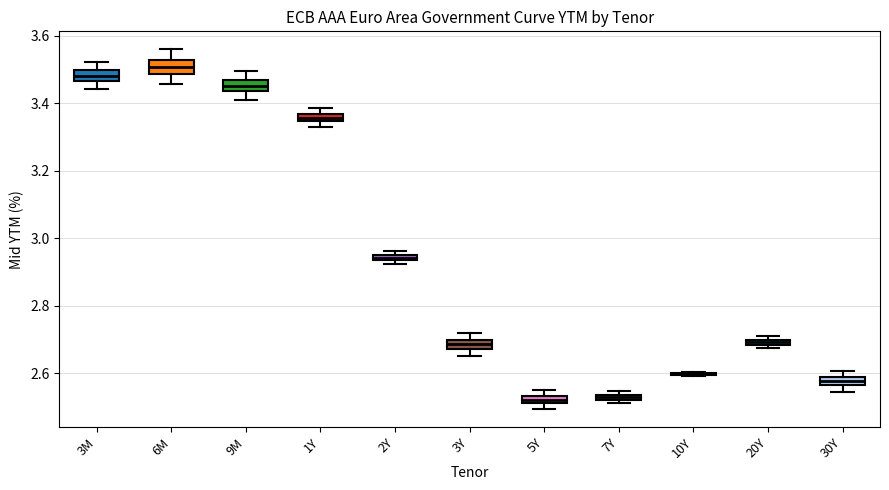

Where is the lower edge of the box for 5Y on the y-axis? The values are not printed on the chart, so give them approximately, as read against the axis.

2.52